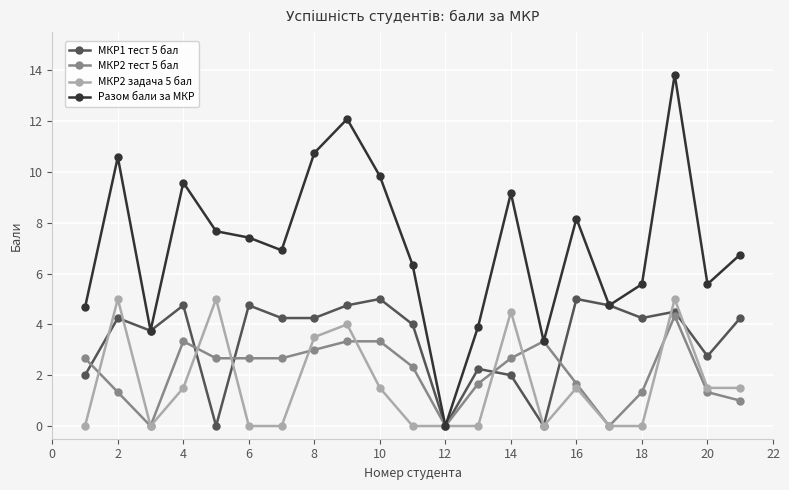

True or false: МКР2 задача 5 бал has more than 0 points higher than both neighbors.

True